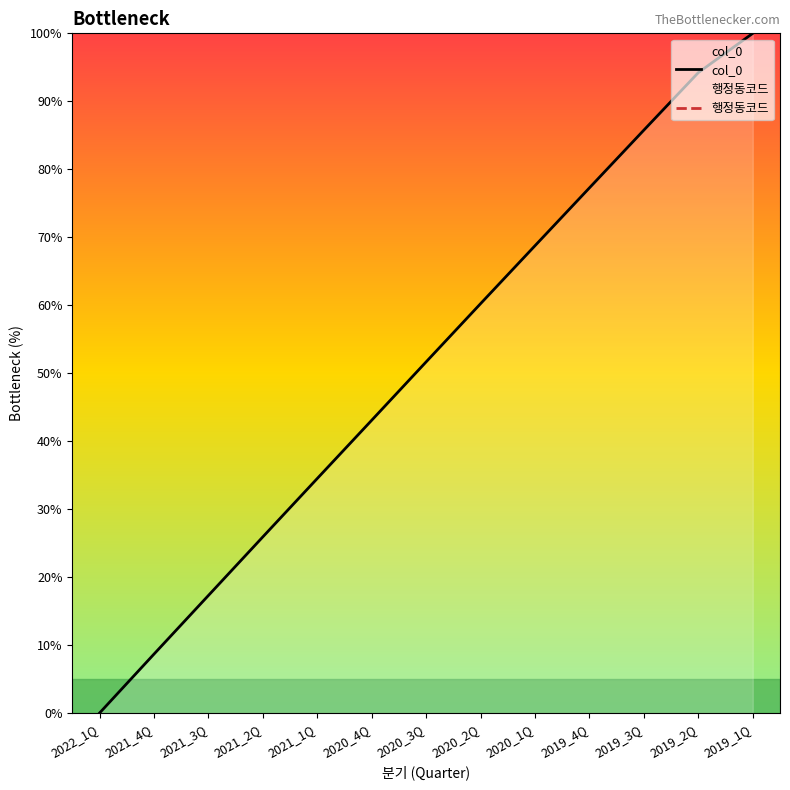

Which has a higher value, 2019_2Q or 2019_4Q?

2019_2Q